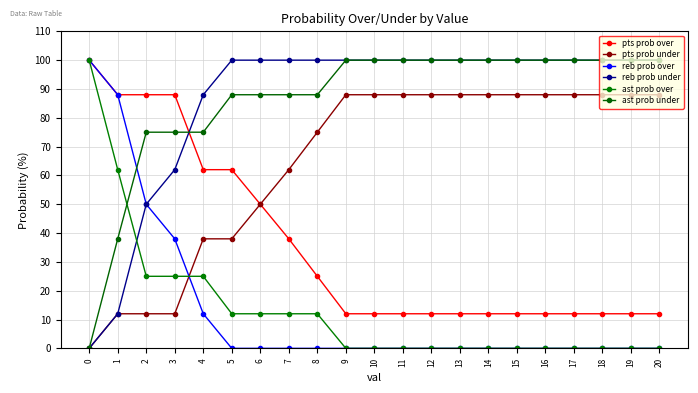

What is the sum of all ast prob over values?

285